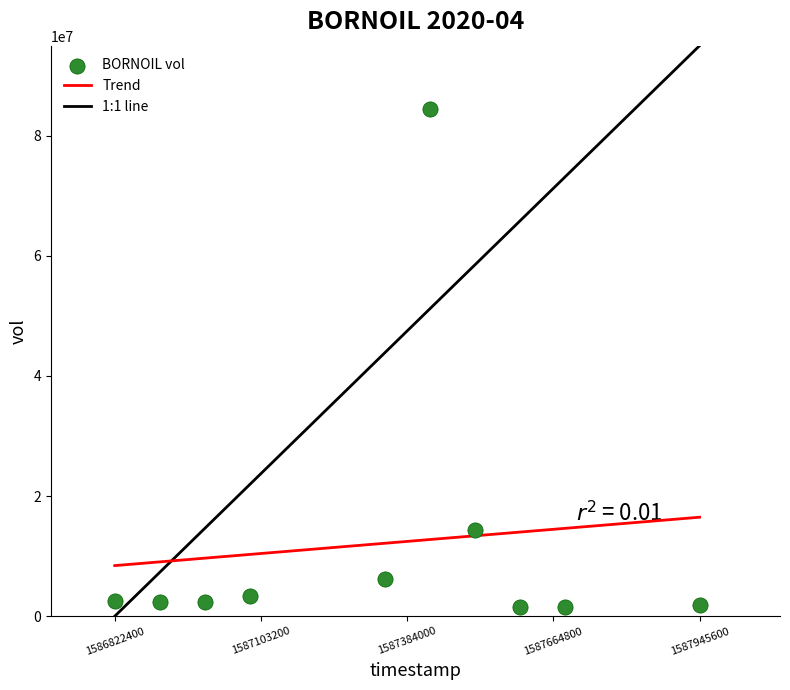

What is the average Y value?

12083200